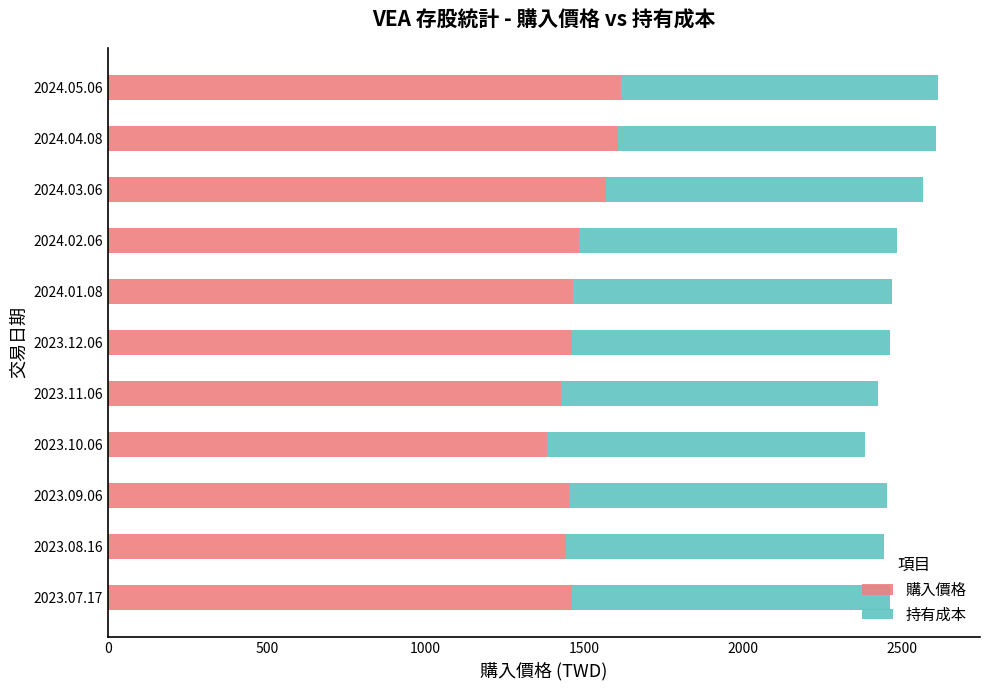

What is the maximum value for 購入價格?

1614.3